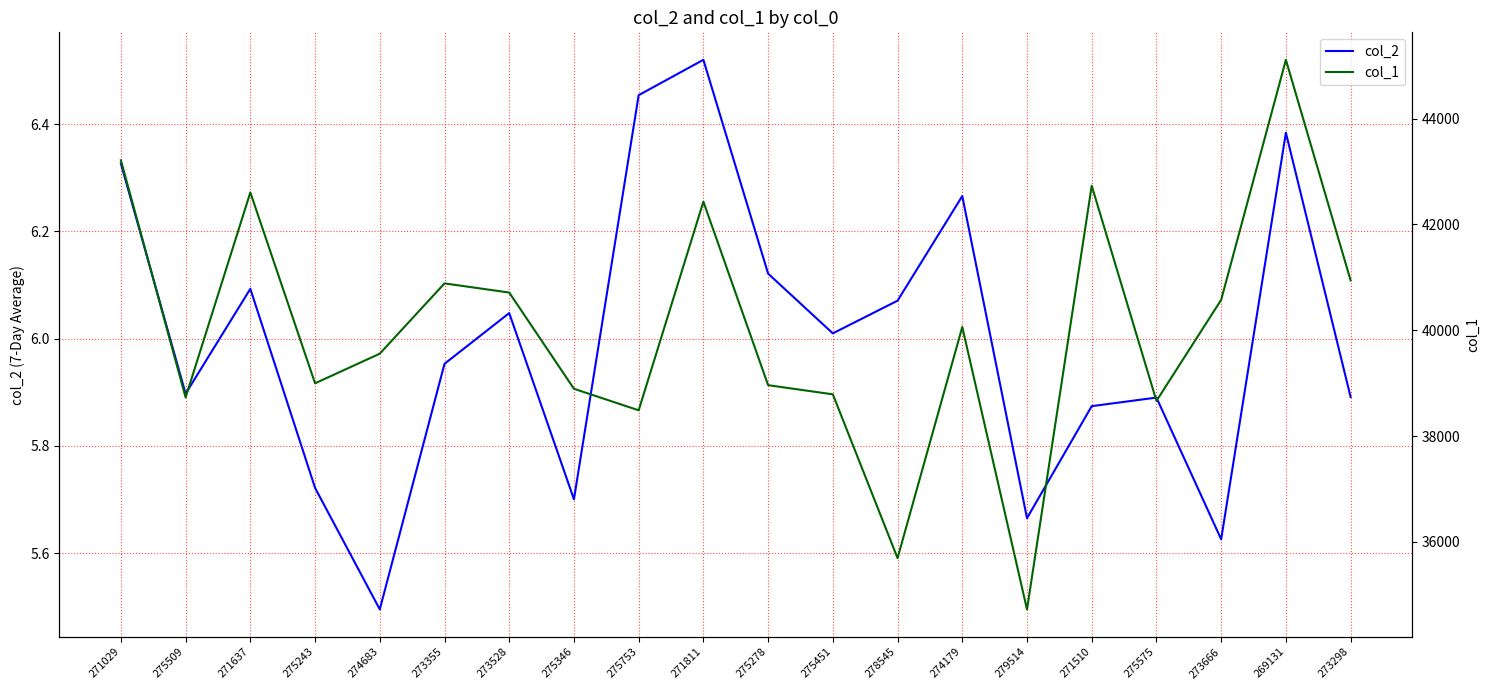

Which series has the widest spread of values?

col_1